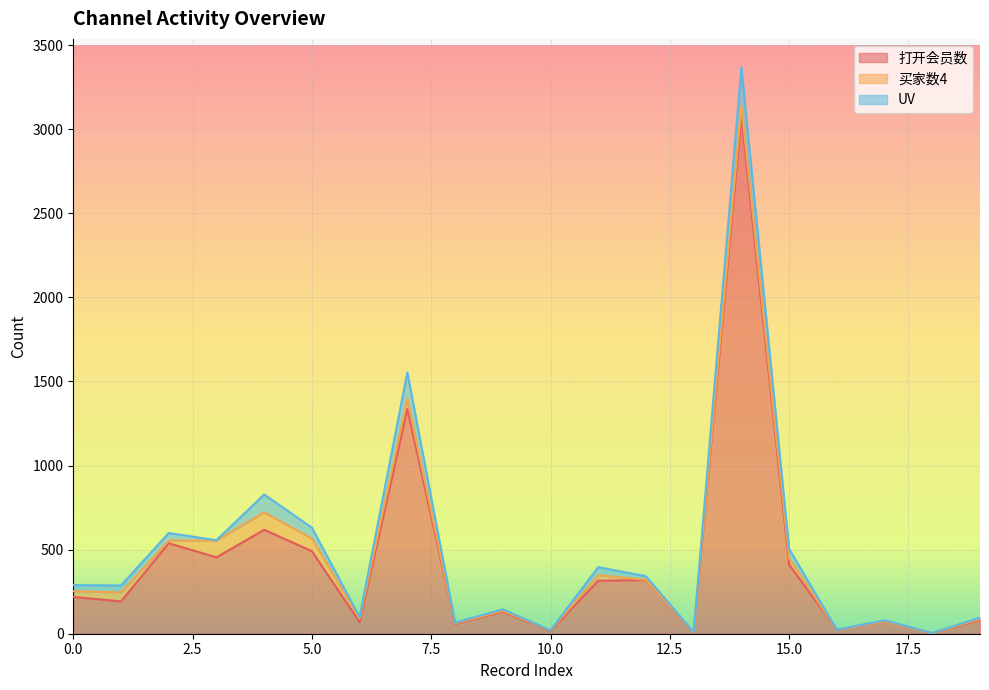

True or false: UV and 打开会员数 cross at least once.

False